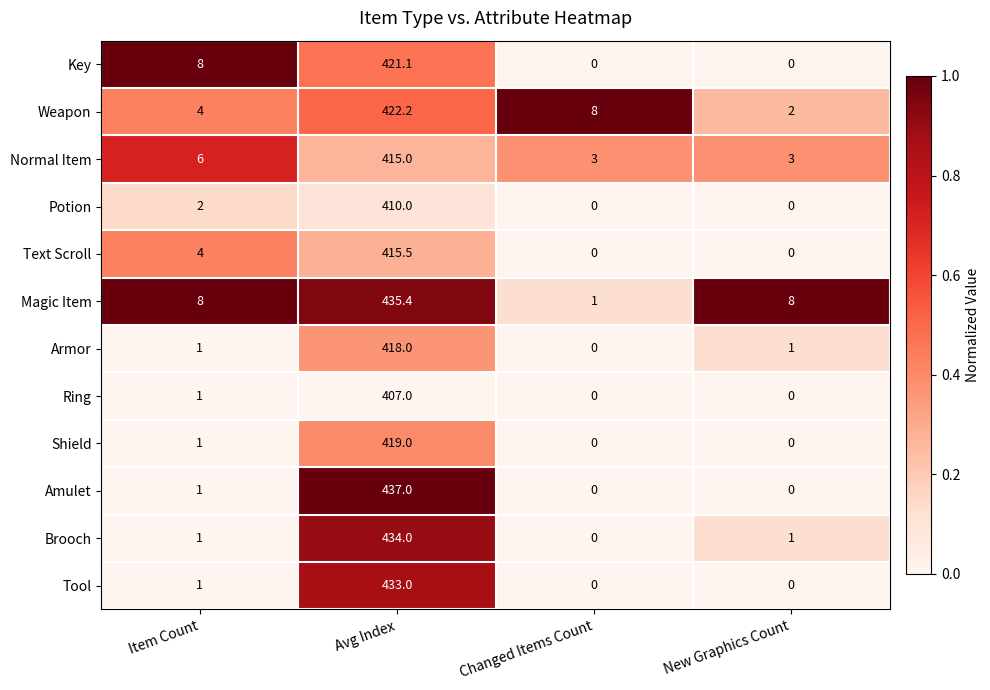

How many data points does each series have?

4